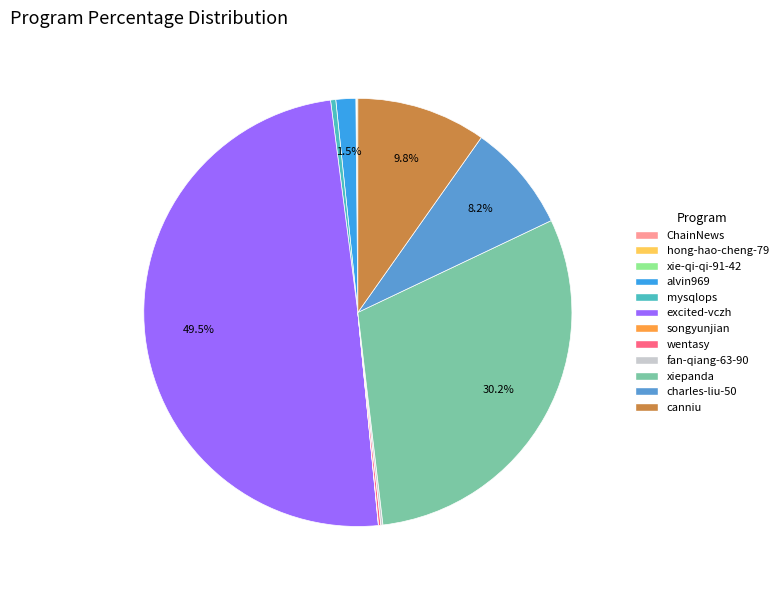

True or false: charles-liu-50 accounts for 2% of the total.

False